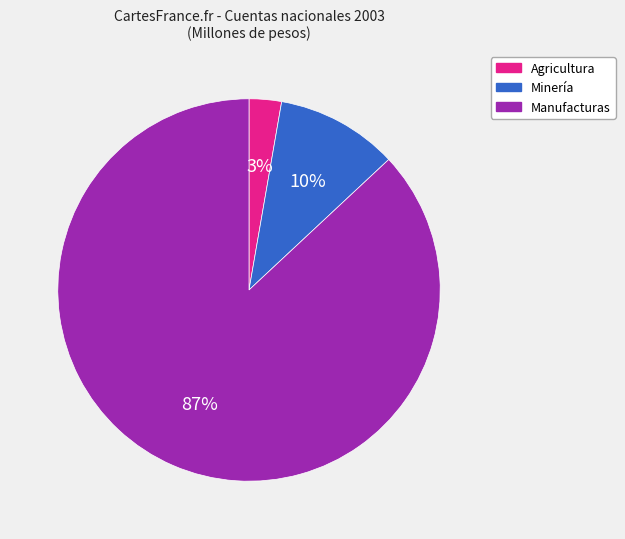

To the nearest percent, what is the average slice percentage?

33%